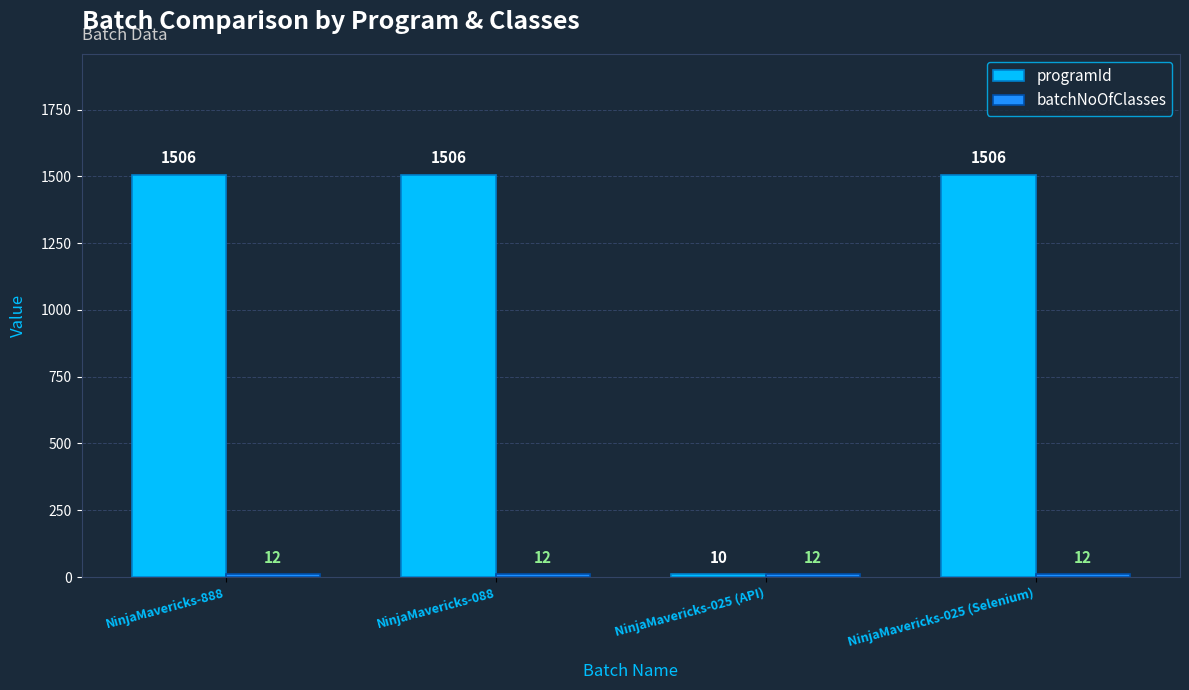

Which category has the lowest value across all series?

NinjaMavericks-025 (API)